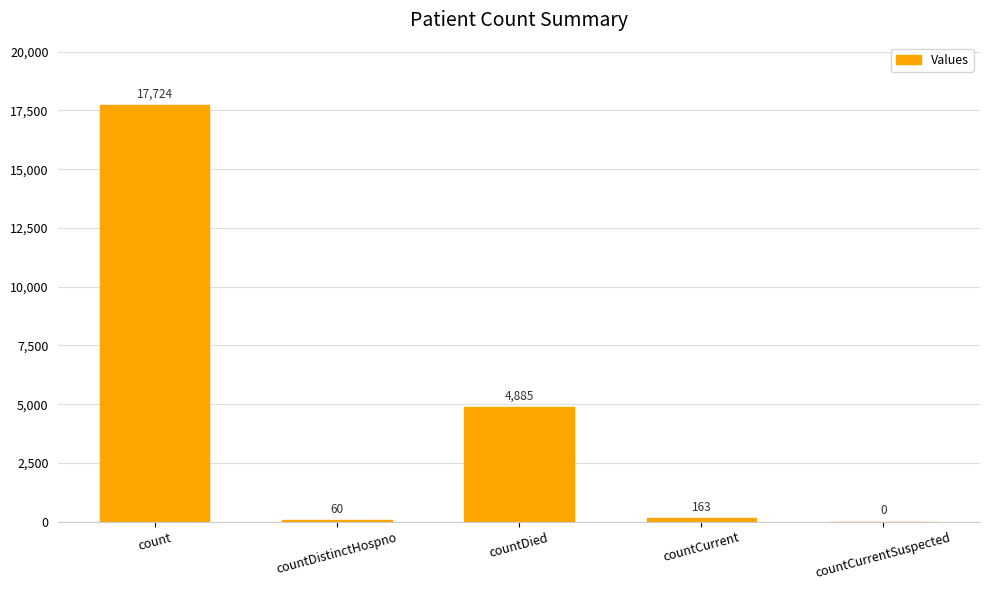

At which category does the chart reach its peak across all series?

count